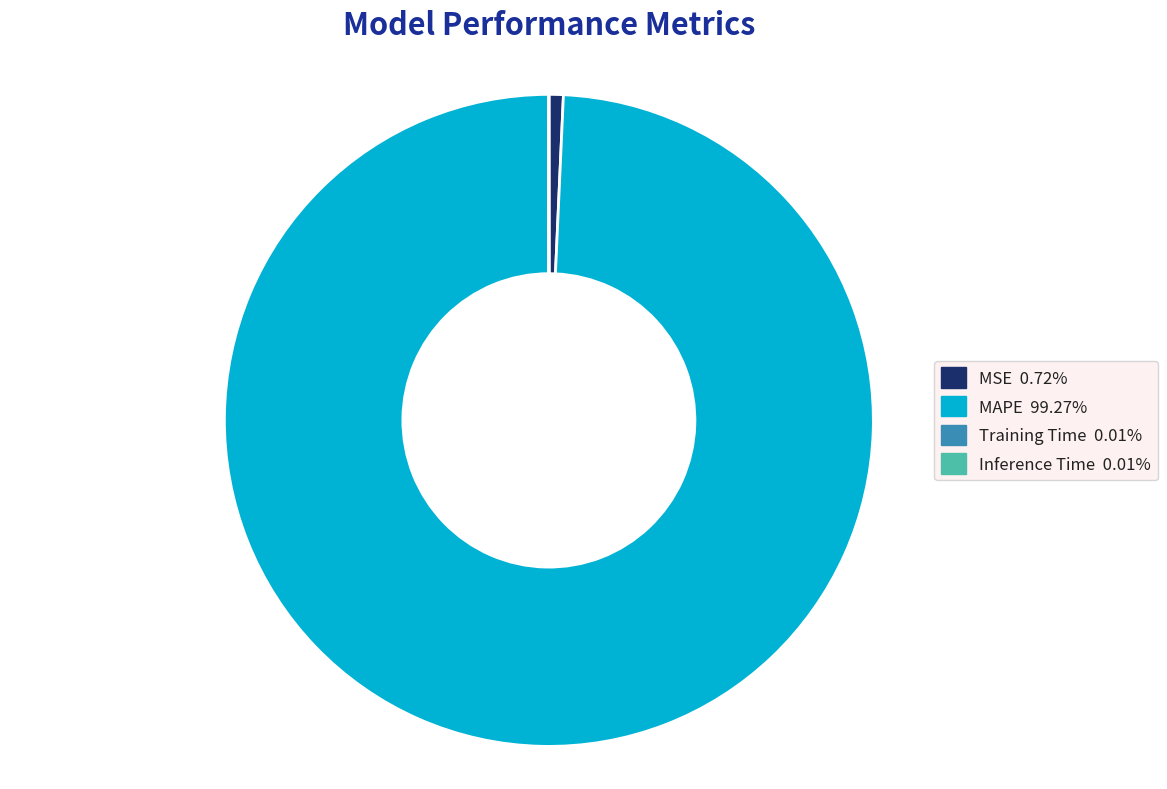

What is the majority slice?

MAPE